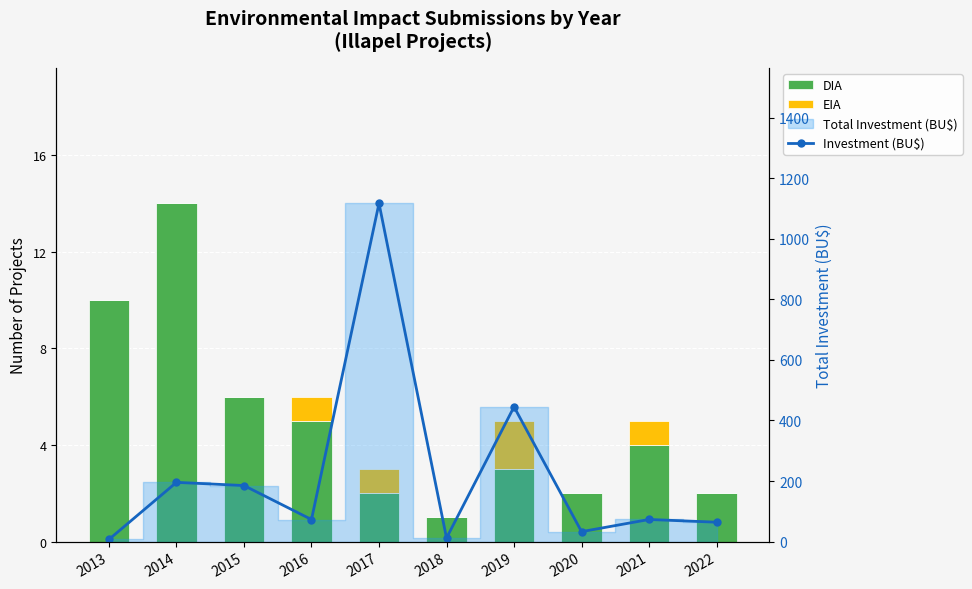

At which category is the sum across all series the highest?

2017